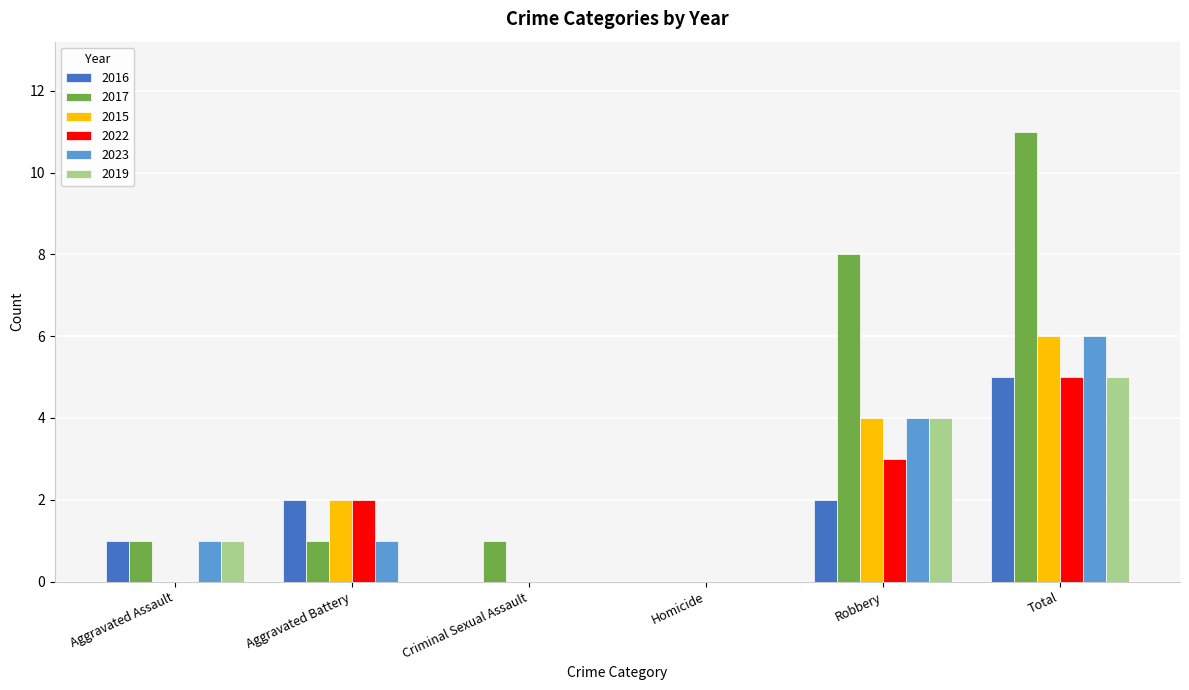

What are all the series names shown in the legend?

2016, 2017, 2015, 2022, 2023, 2019